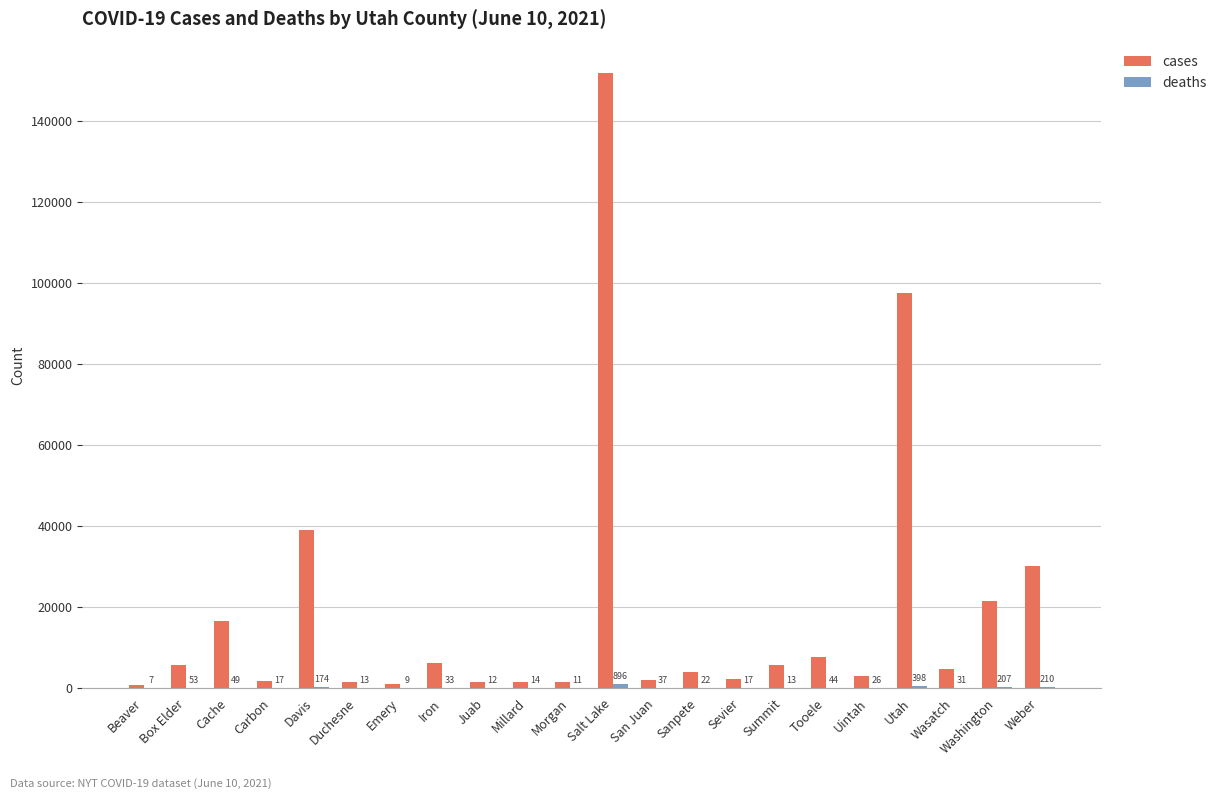

At which label is cases closest to 76320?

Utah